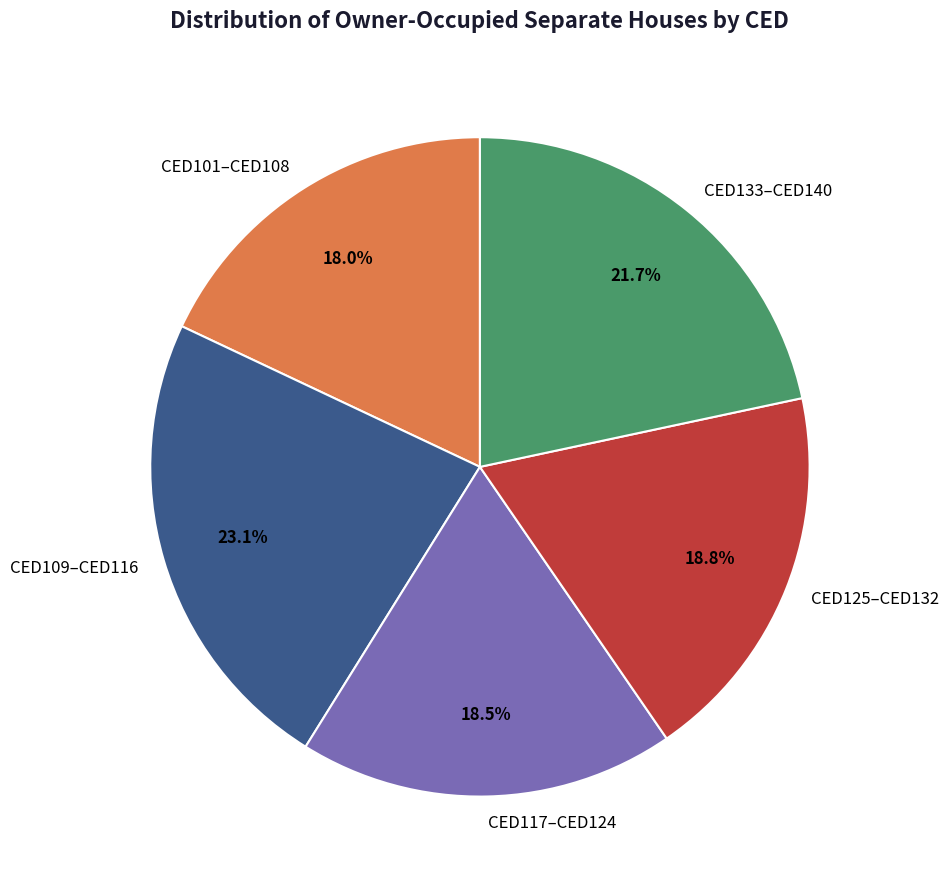

How many segments does this pie chart have?

5